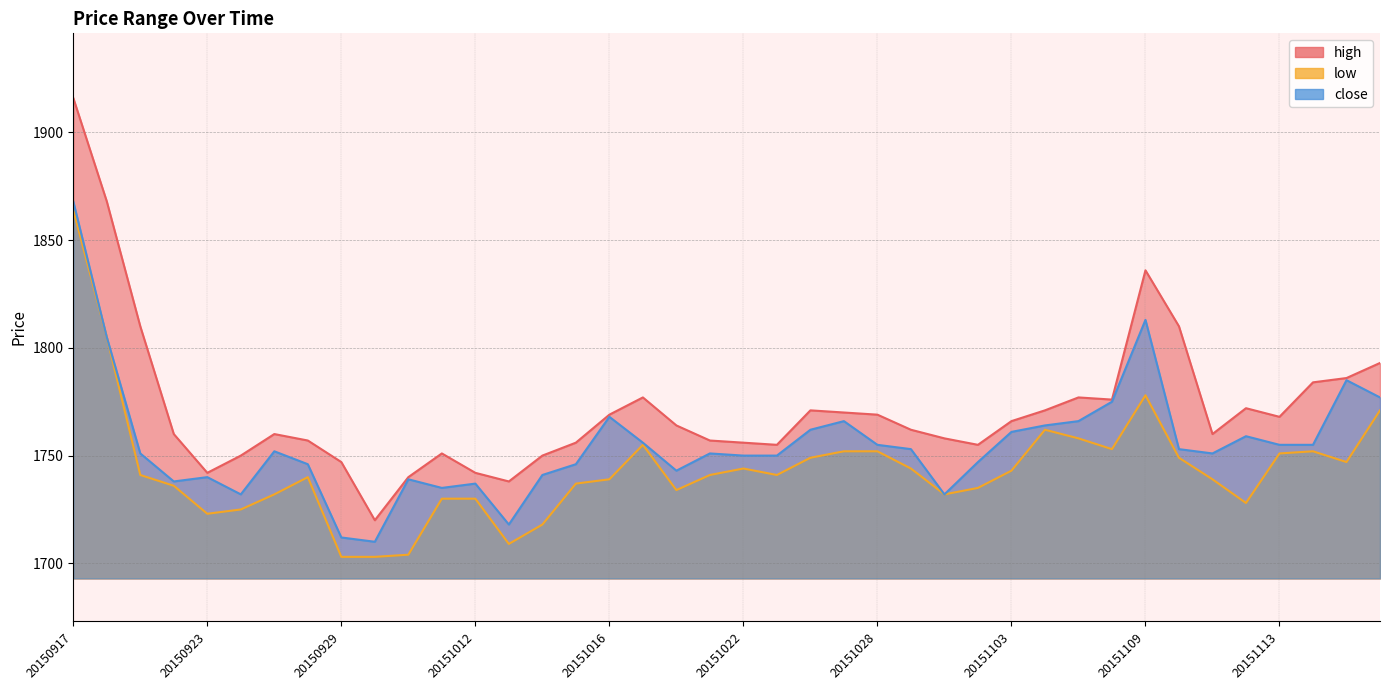

Which series has the largest range (max minus min)?

high